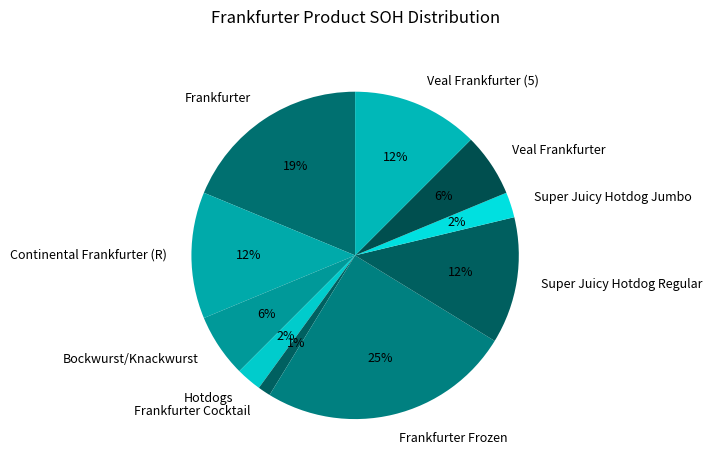

The Super Juicy Hotdog Jumbo slice represents 2% of the pie. True or false?

True